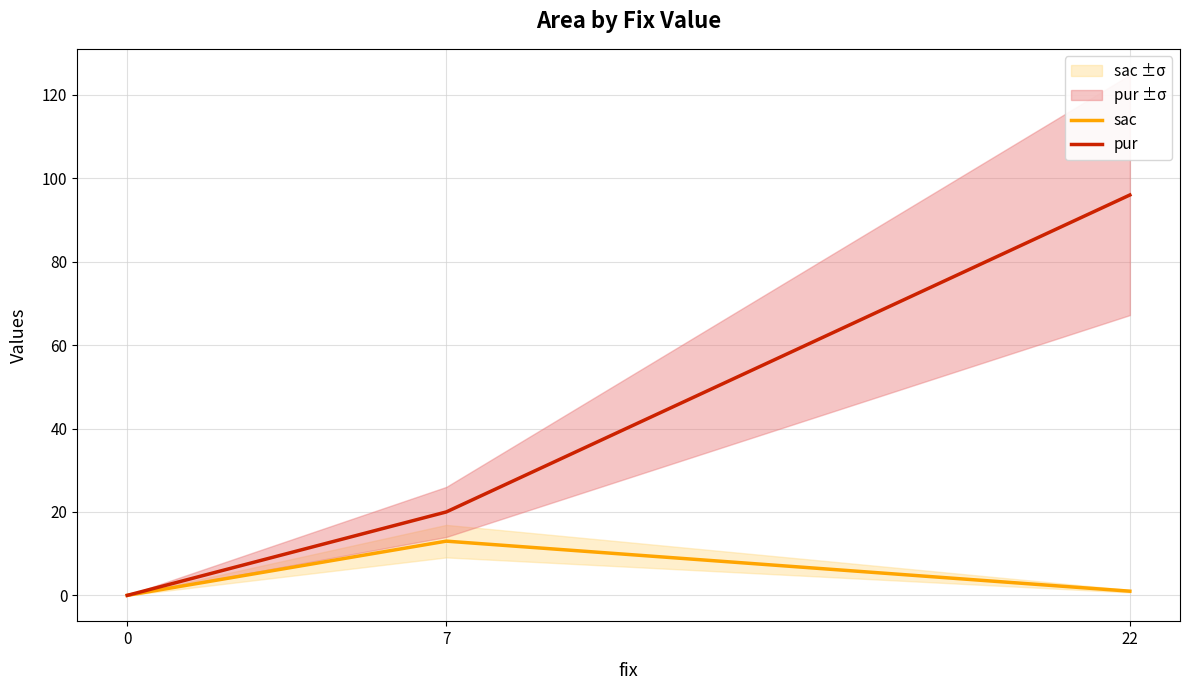

Rank the series by their maximum value, from lowest to highest.

sac, pur